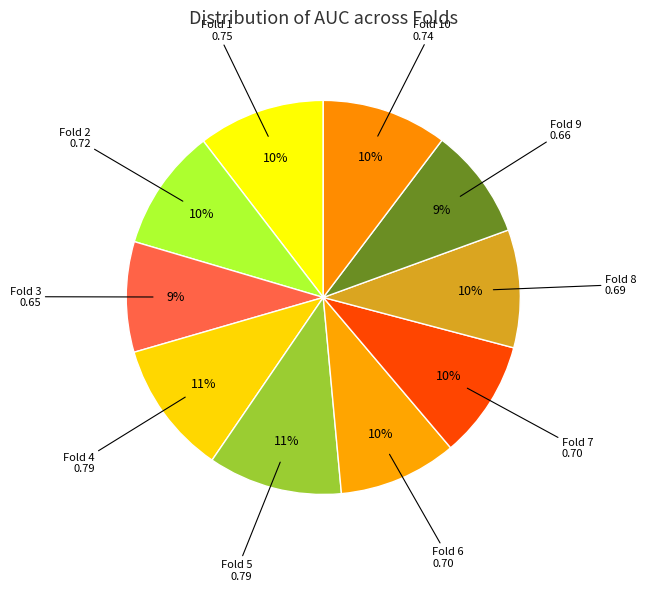

How many segments does this pie chart have?

10